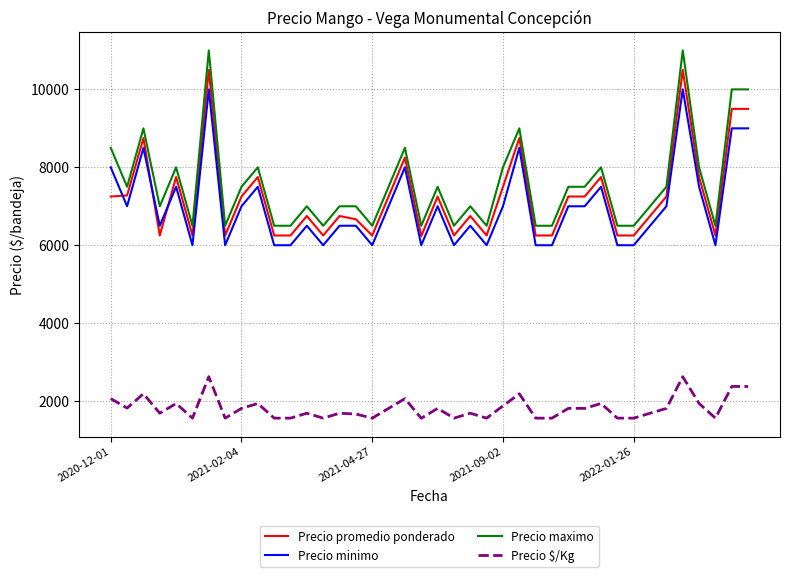

True or false: Precio maximo and Precio $/Kg cross at least once.

False